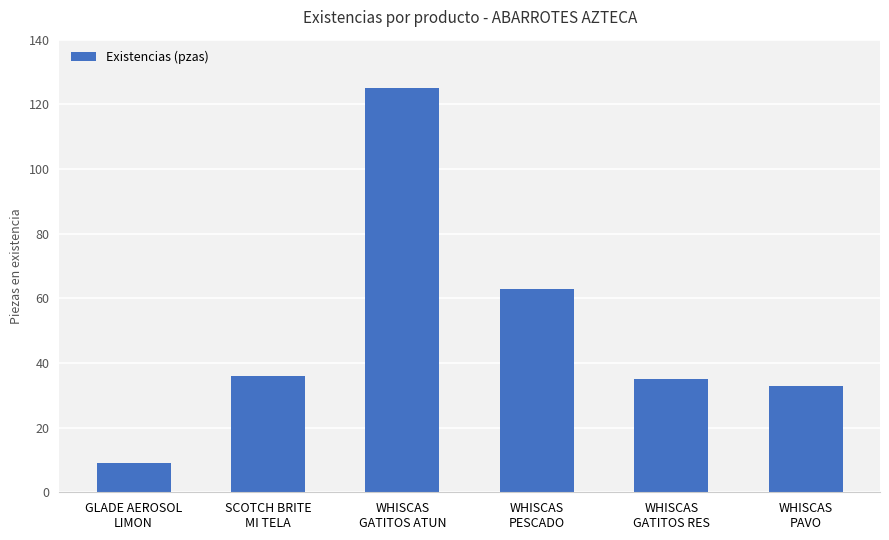

At which label is the value closest to 67?

WHISCAS
PESCADO